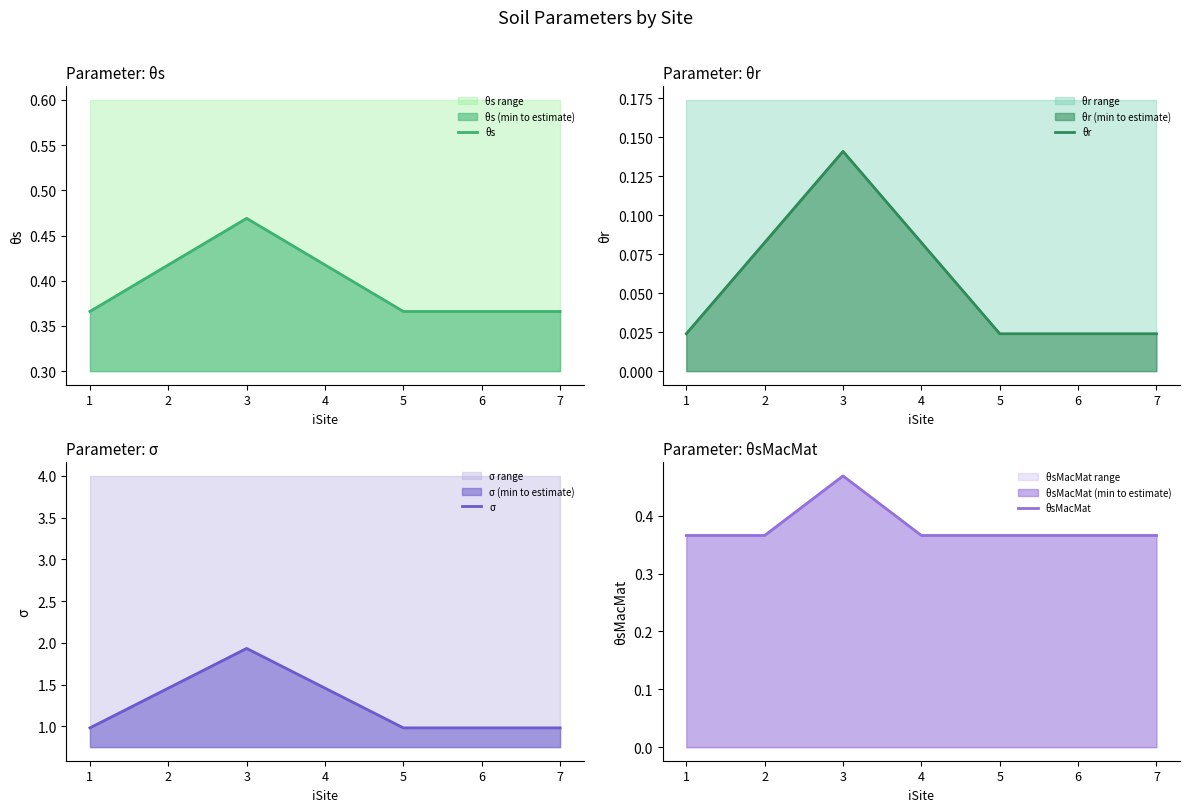

Between 1 and 2, which is larger?

2